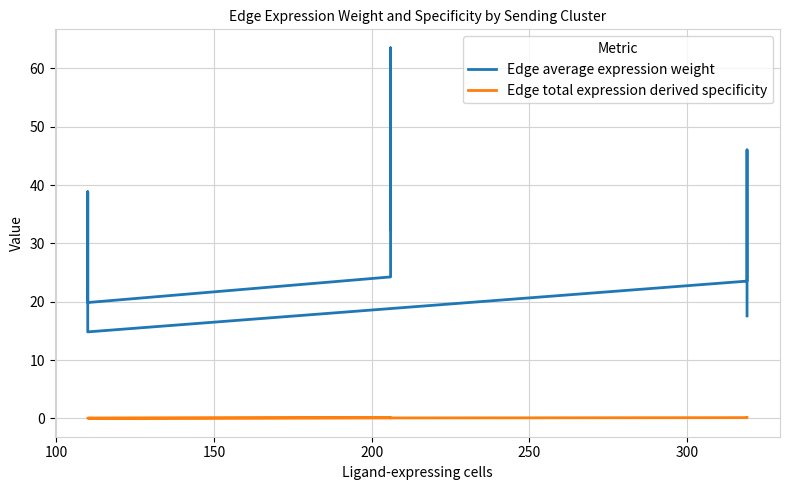

Count the Edge total expression derived specificity values in the range 0 to 1.

9